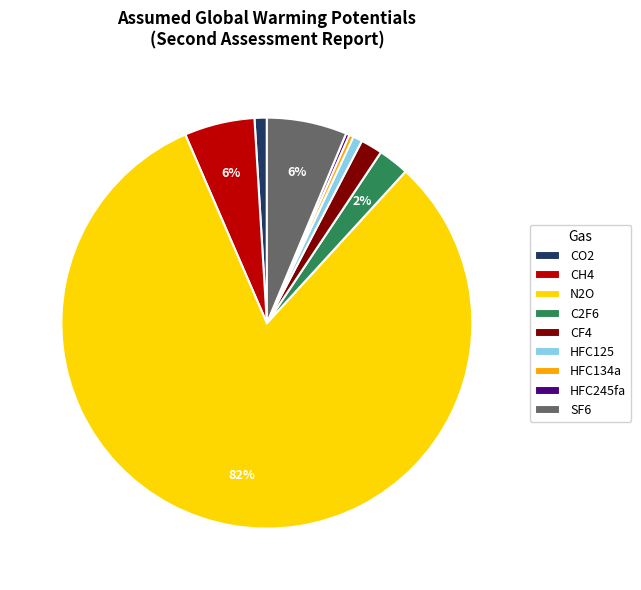

To the nearest percent, what is the average slice percentage?

11%